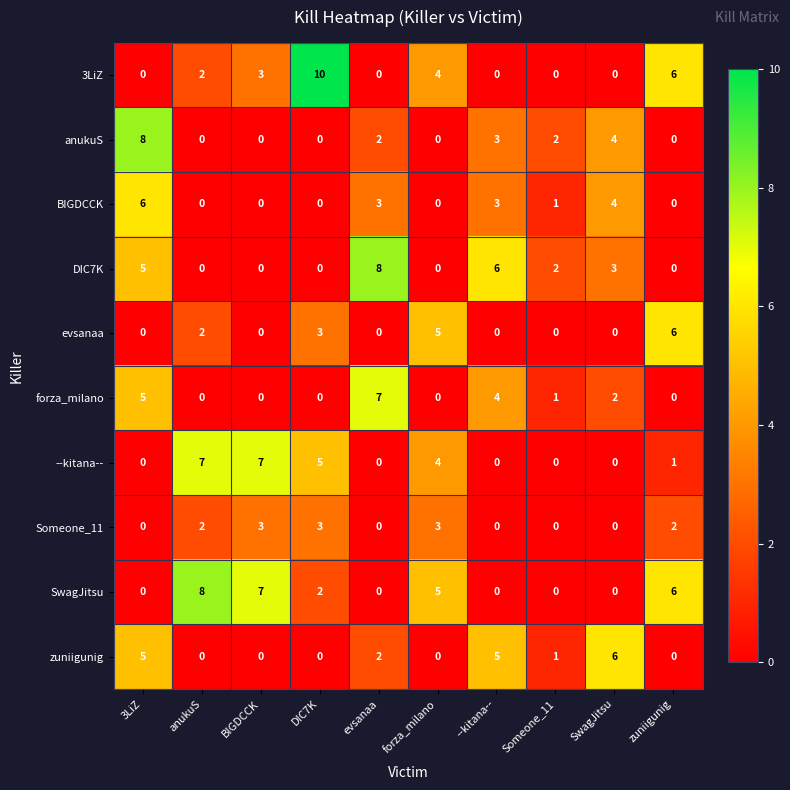

At which label does zuniigunig first exceed 1?

3LiZ